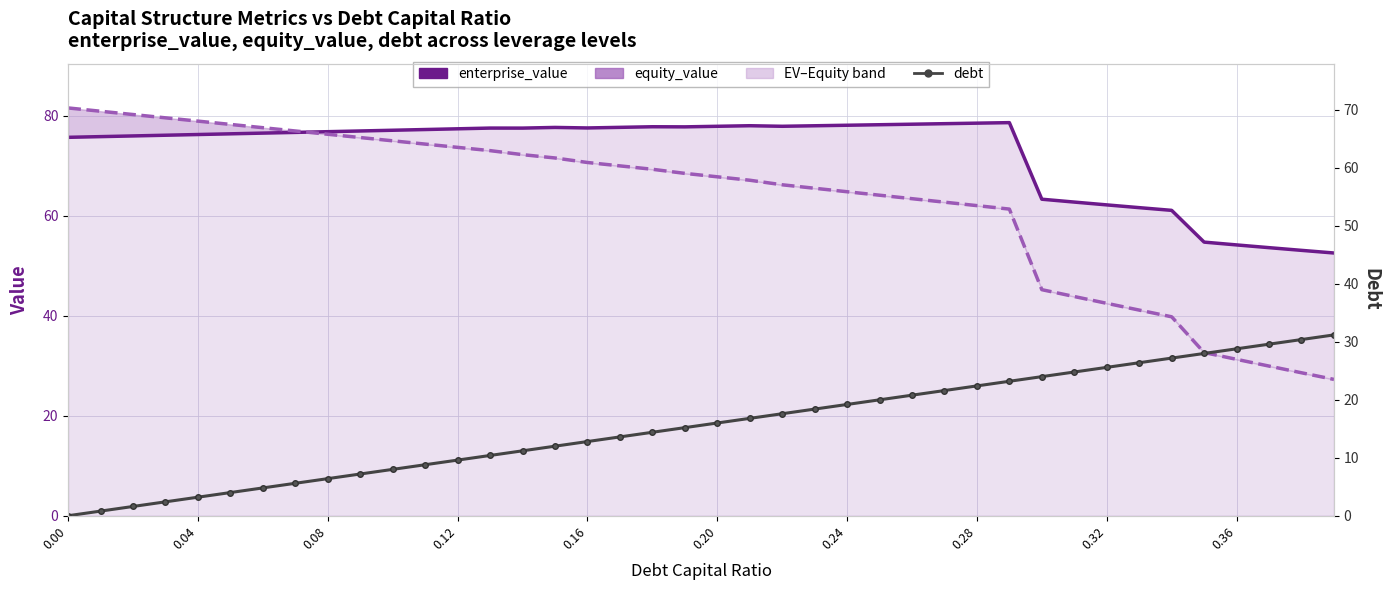

The debt series shows 28.2 at 0.24. True or false?

False